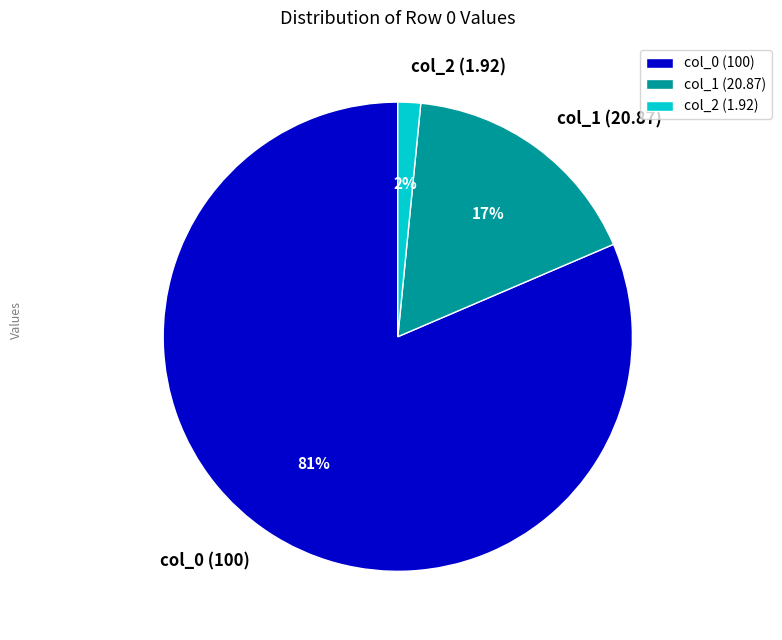

Count the number of slices in the pie.

3